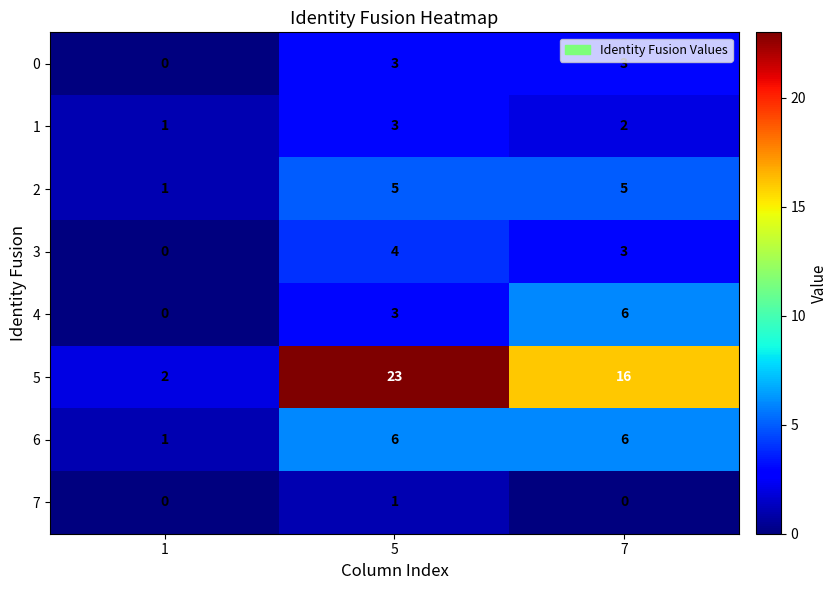

What is the difference between the highest and lowest values at 5?

22